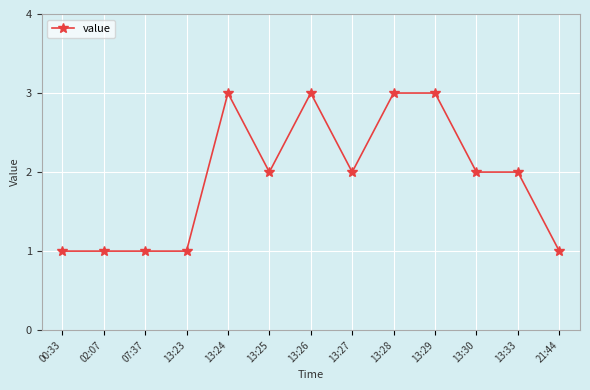

What is the difference between the values at 13:25 and 13:23?

1